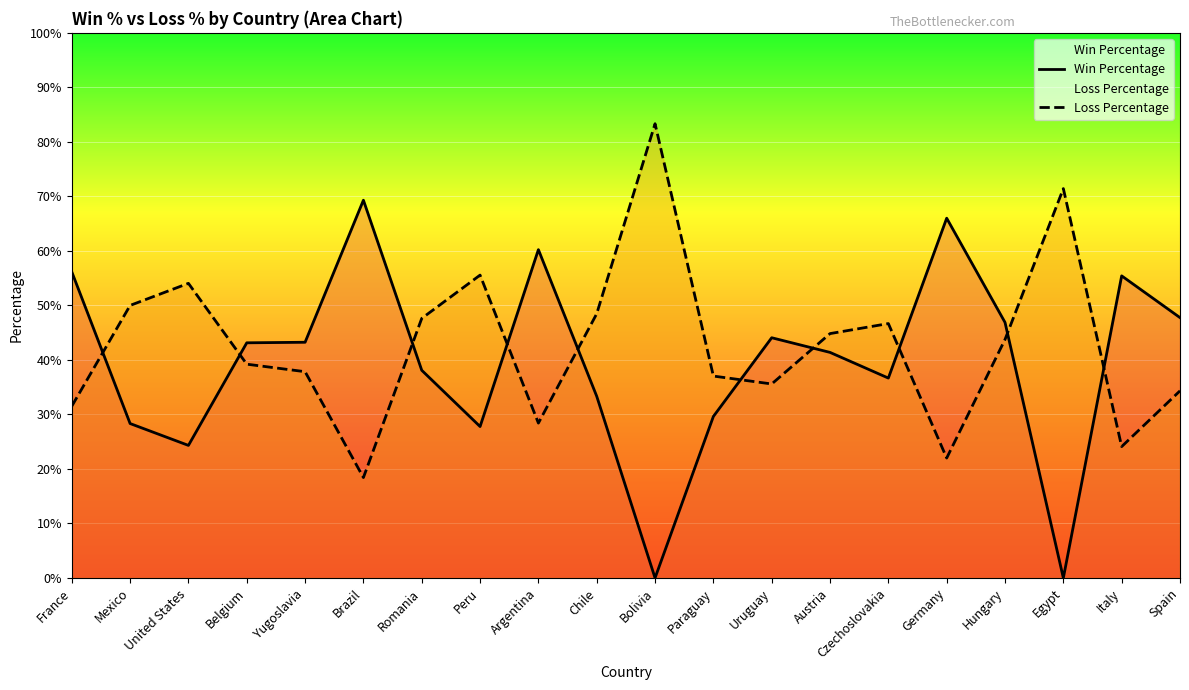

What is the difference between the Win Percentage values at Chile and Brazil?

36.0